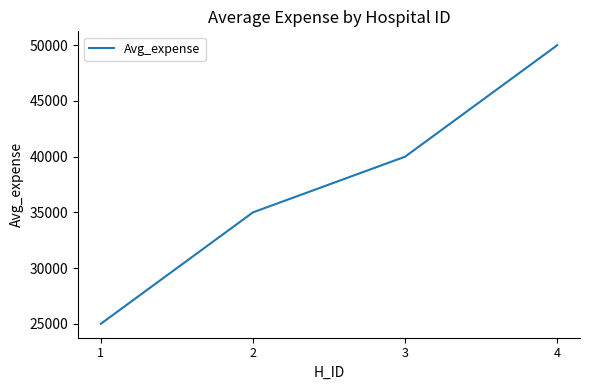

Reading left to right, extract all data points from this chart.

25000	35000	40000	50000